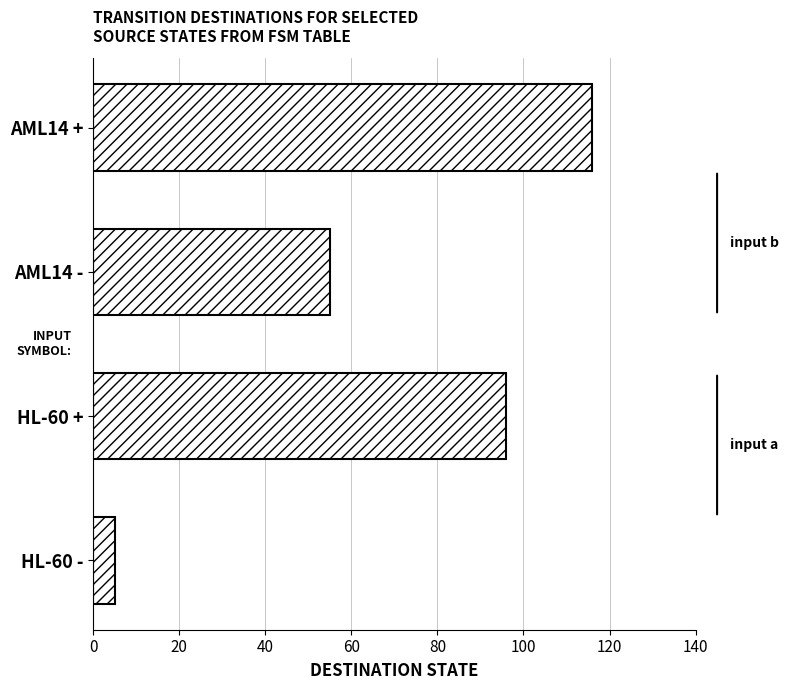

What is the ratio of the value at AML14 - to the value at AML14 +?

0.5